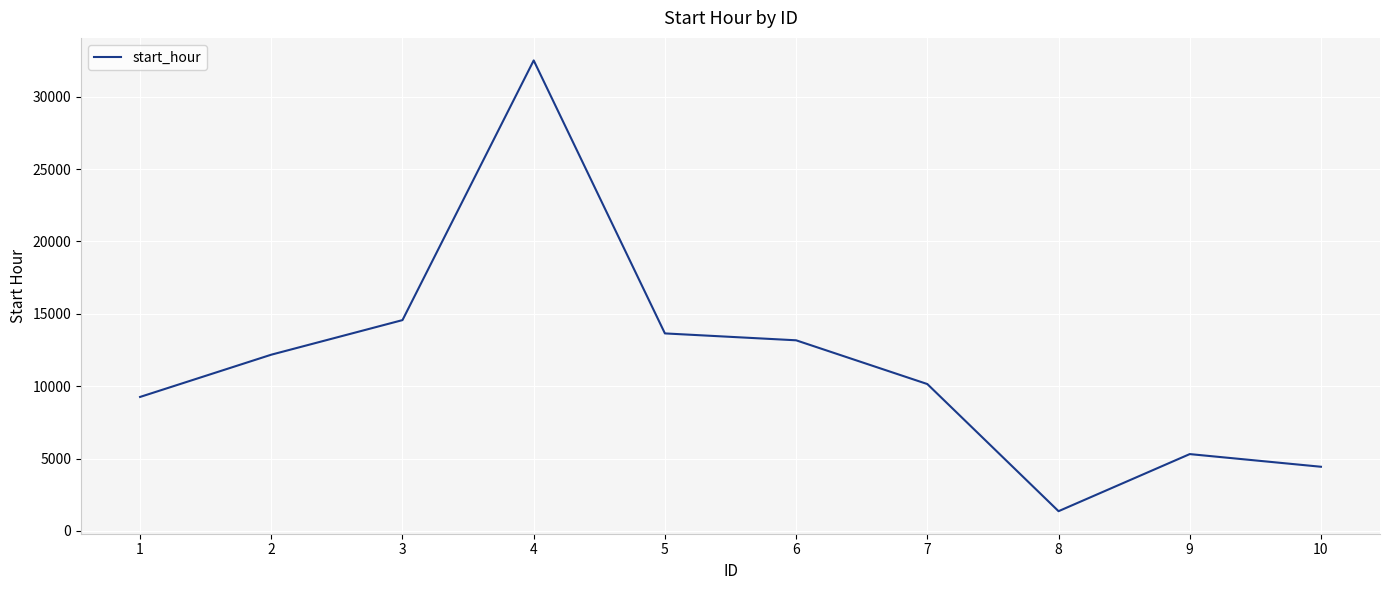

Reading left to right, extract all data points from this chart.

9259	12178	14567	32506	13648	13172	10150	1367	5311	4436